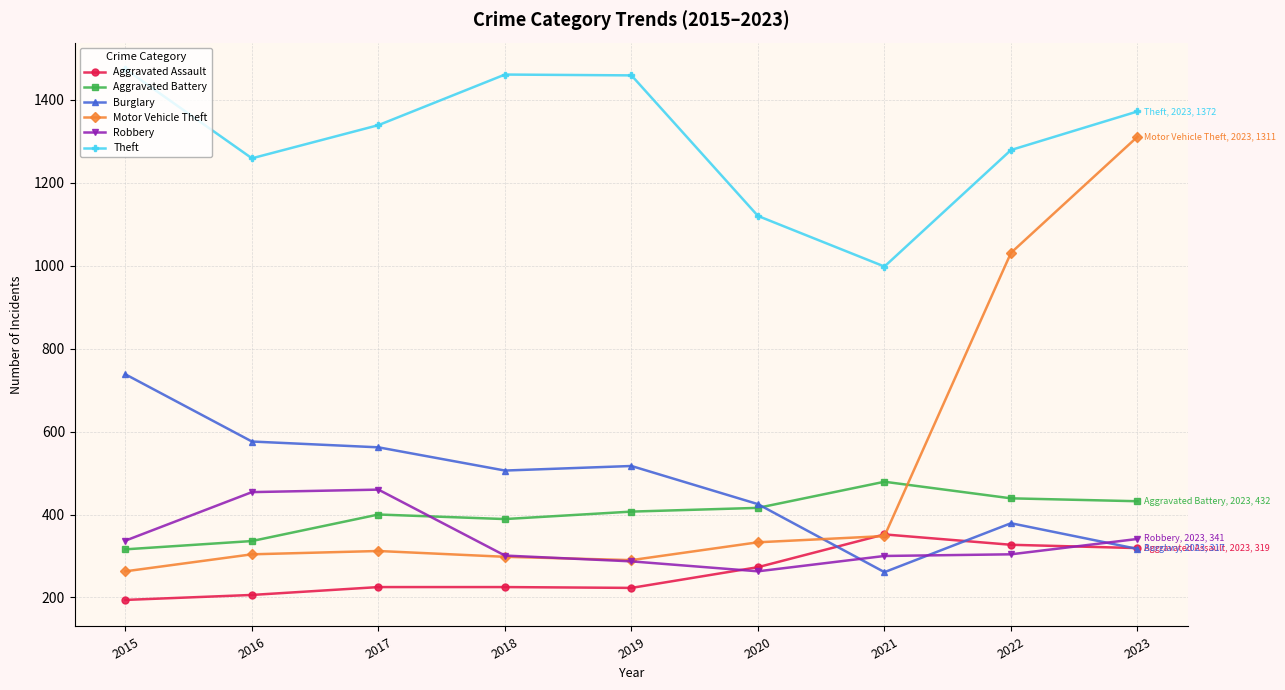

What is the value of the Burglary point at the 8th from the left?

379